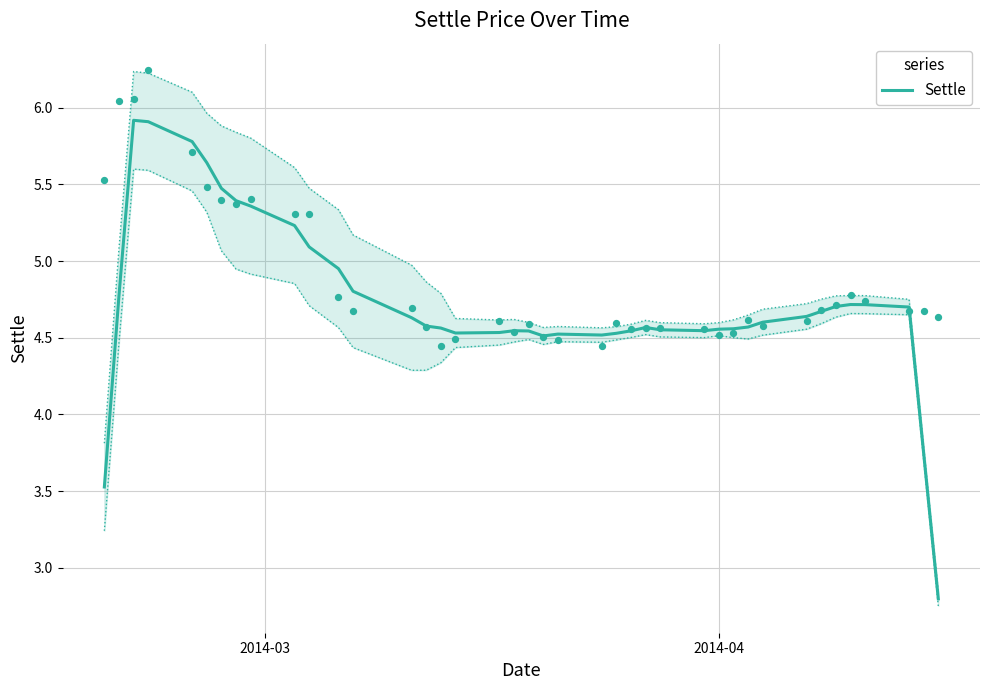

What is the minimum value for Settle?

2.8